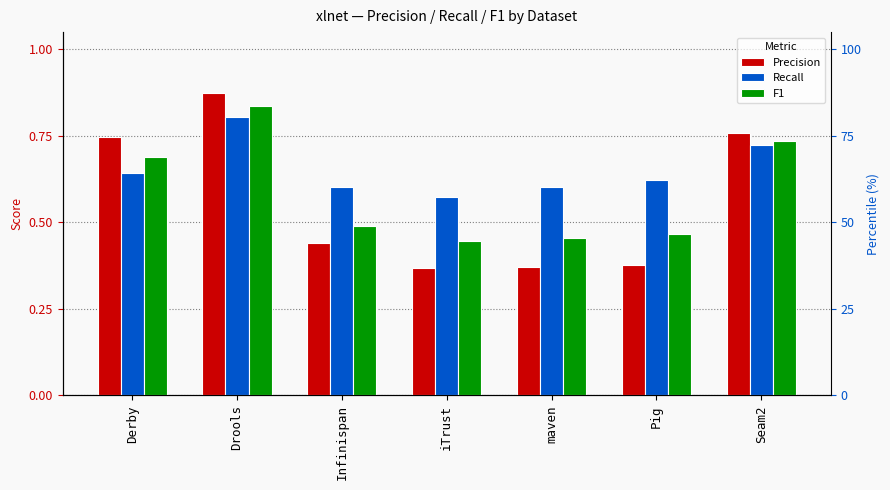

Reading right to left, extract all data points from this chart.

Precision: 0.8	0.4	0.4	0.4	0.4	0.9	0.7
Recall: 0.7	0.6	0.6	0.6	0.6	0.8	0.6
F1: 0.7	0.5	0.5	0.4	0.5	0.8	0.7